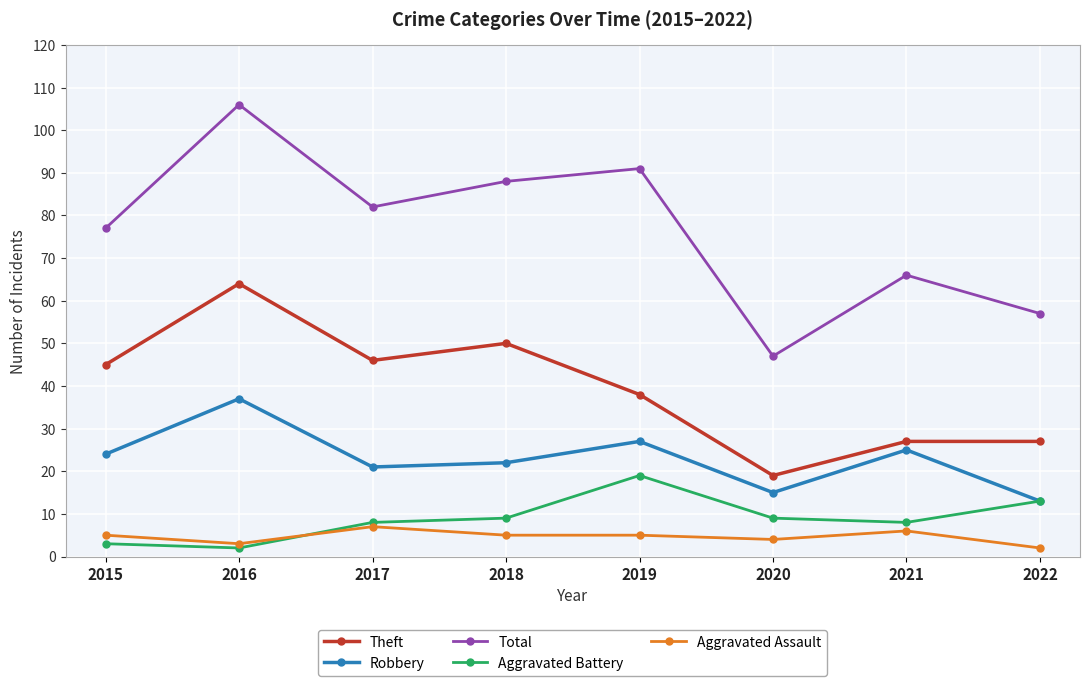

Where is the first local maximum for Total?

2016